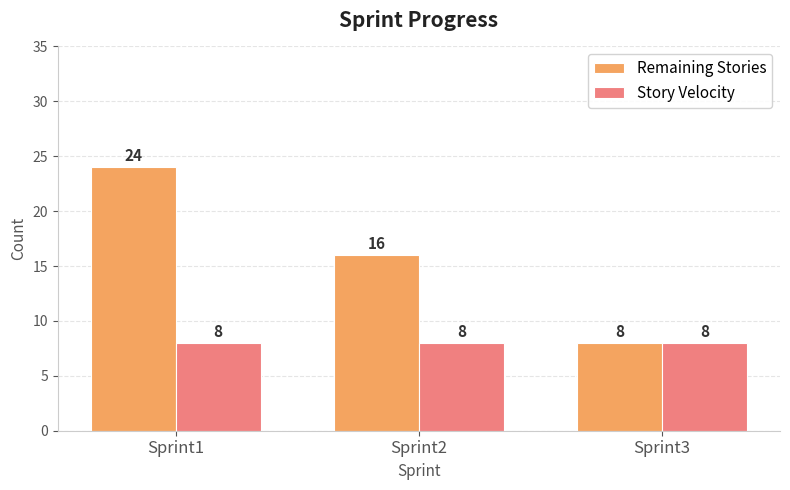

Is the value of Story Velocity at Sprint2 greater than the value of Remaining Stories at Sprint1?

No